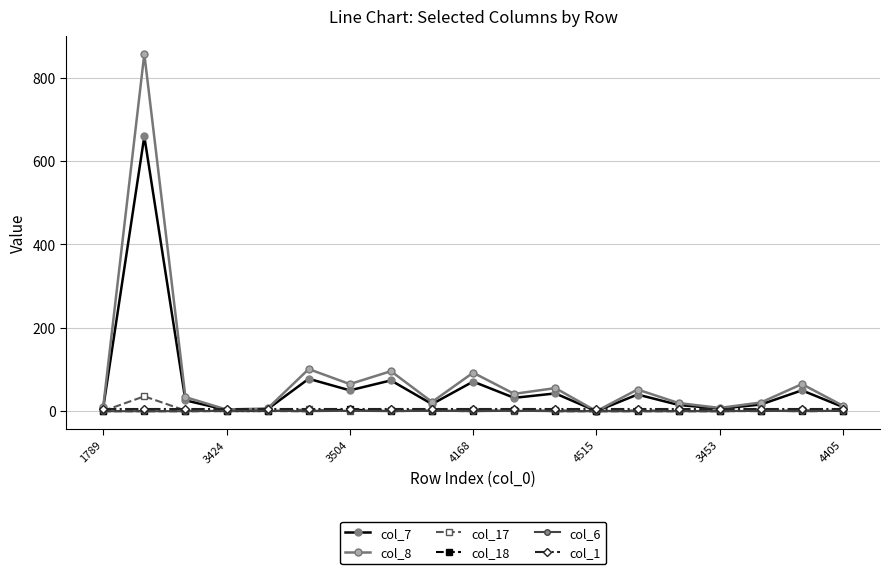

Does the chart display data point markers on the line(s)?

Yes